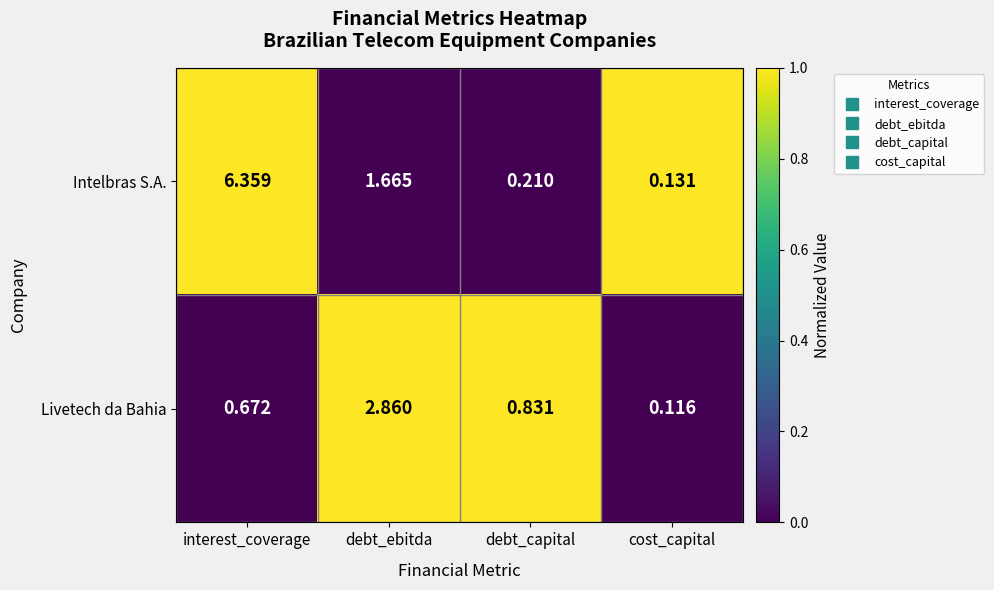

At which label is Intelbras S.A. closest to 3?

debt_ebitda